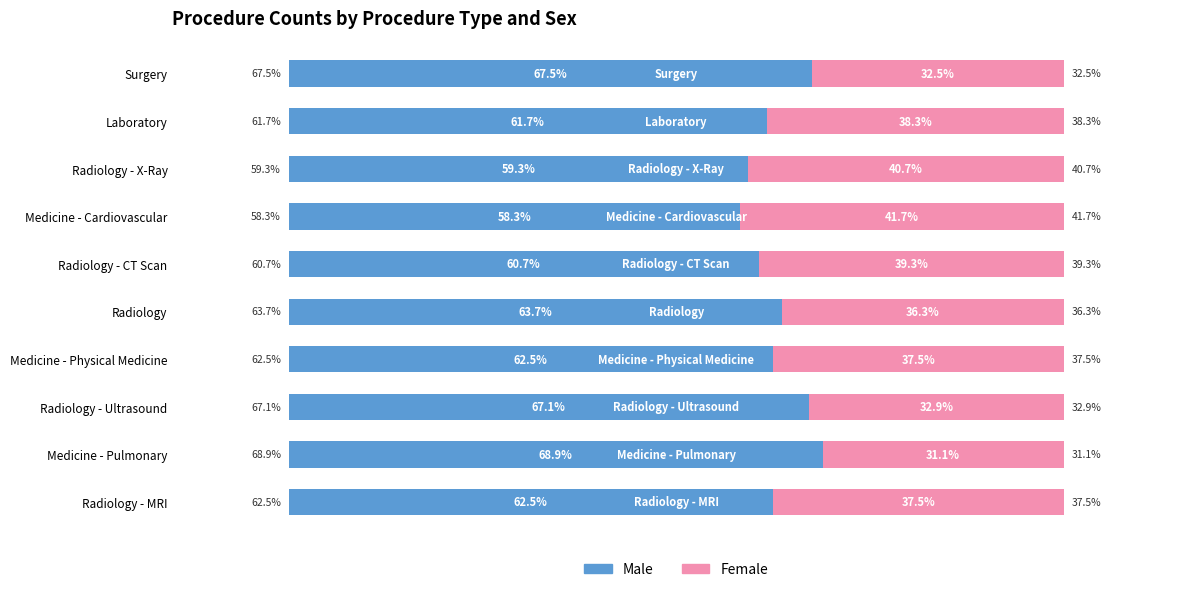

At which label does Male reach its minimum?

Medicine - Cardiovascular